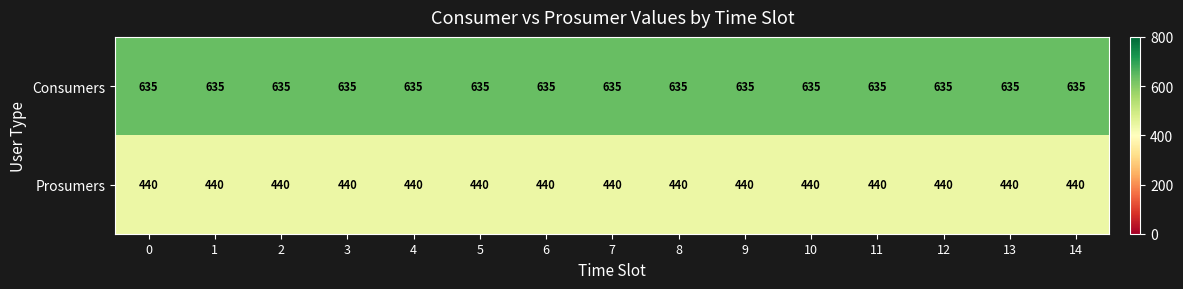

What is the sum of the Consumers values at 8 and 4?

1270